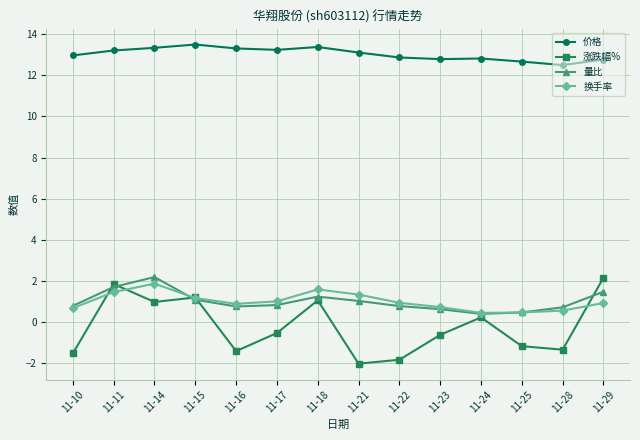

What are all the series names shown in the legend?

价格, 涨跌幅%, 量比, 换手率